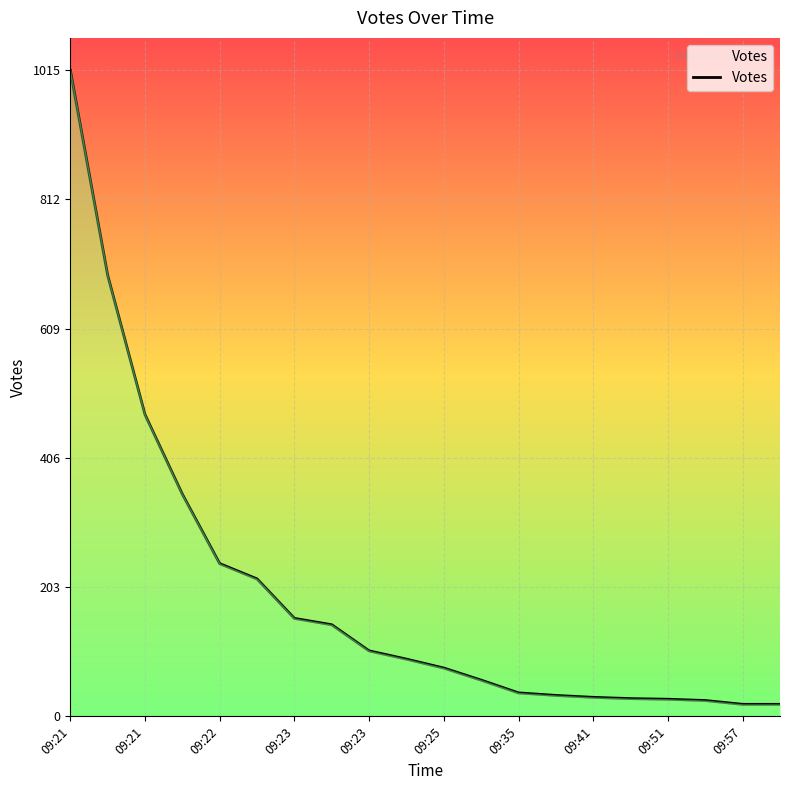

What is the maximum value shown in the chart?

1015